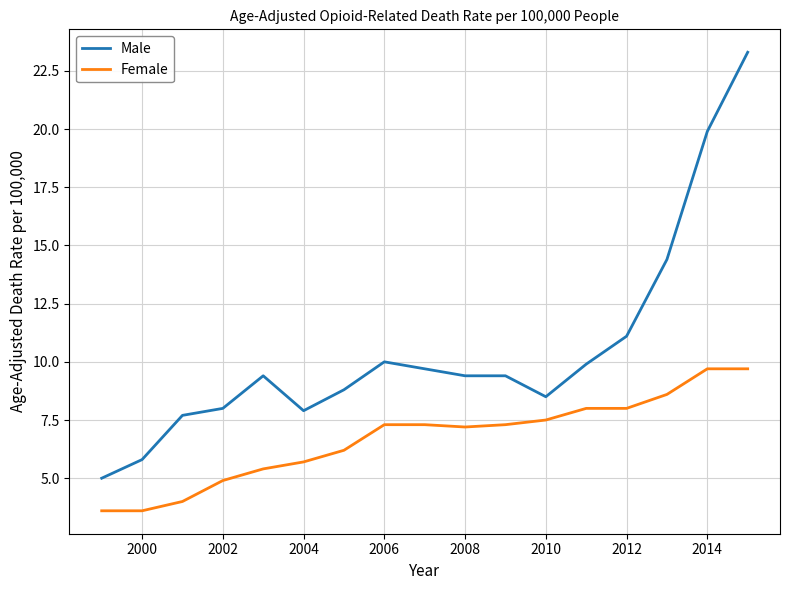

Is this an area chart (filled region under the line)?

No